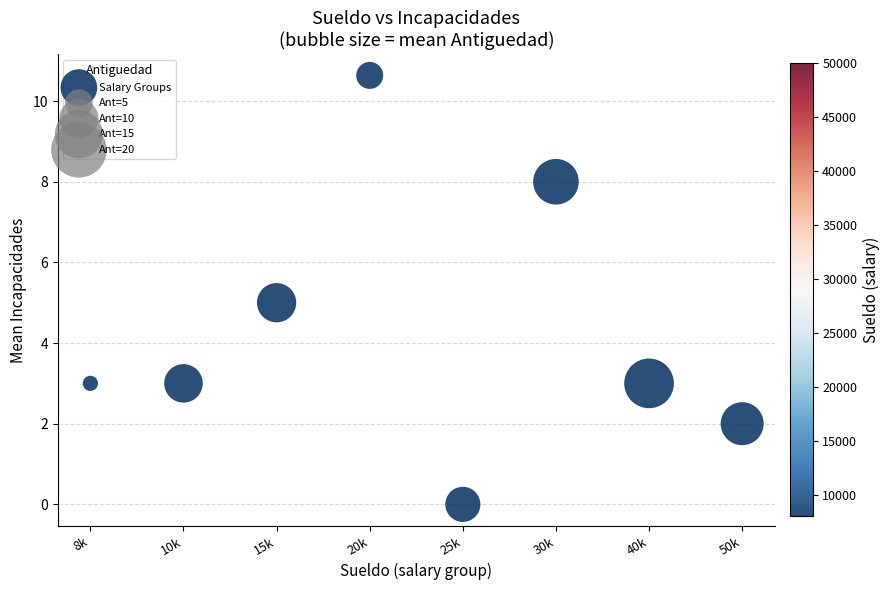

What is the range of Y values (max minus min)?

10.6